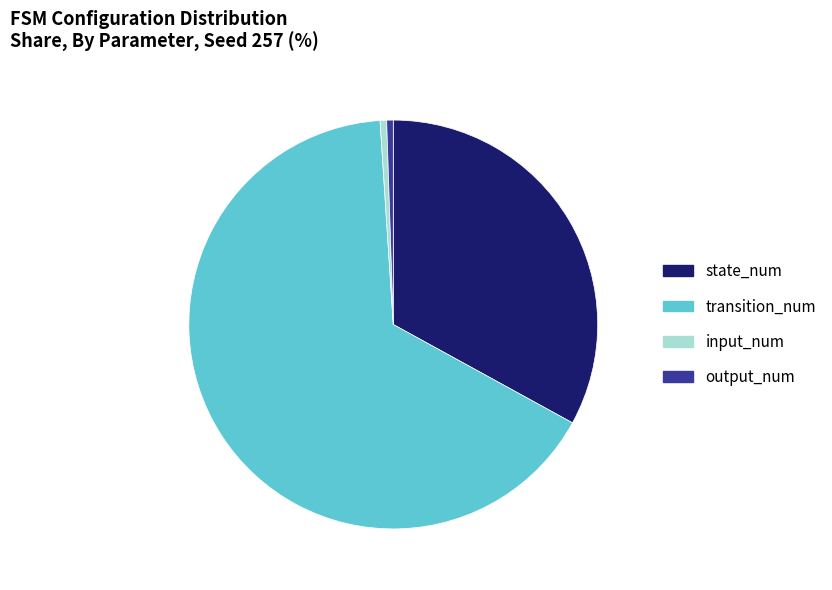

Combined, do output_num and state_num account for over 50%?

No